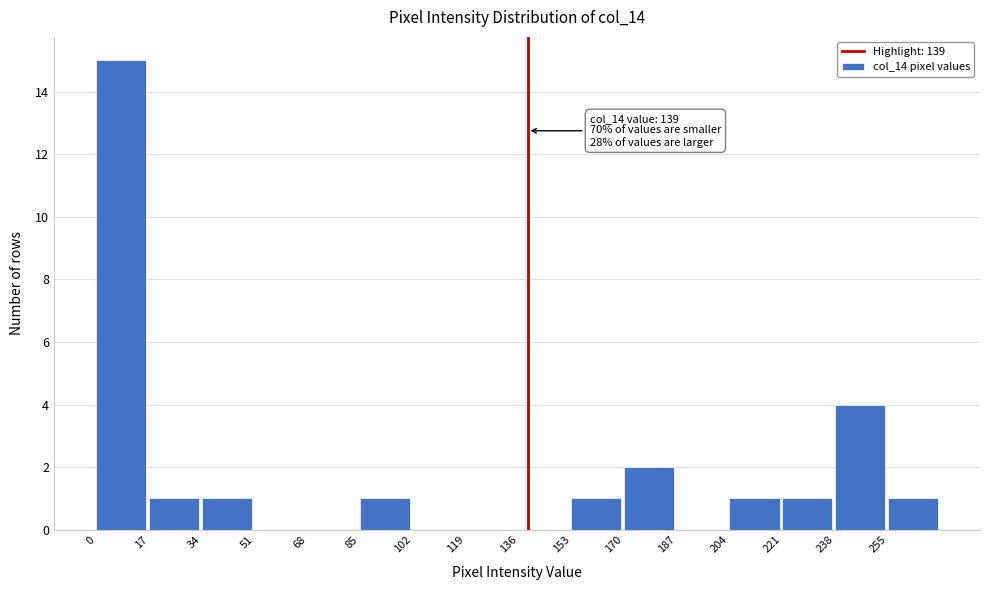

Which range on the x-axis has the tallest bar?

0 to 17